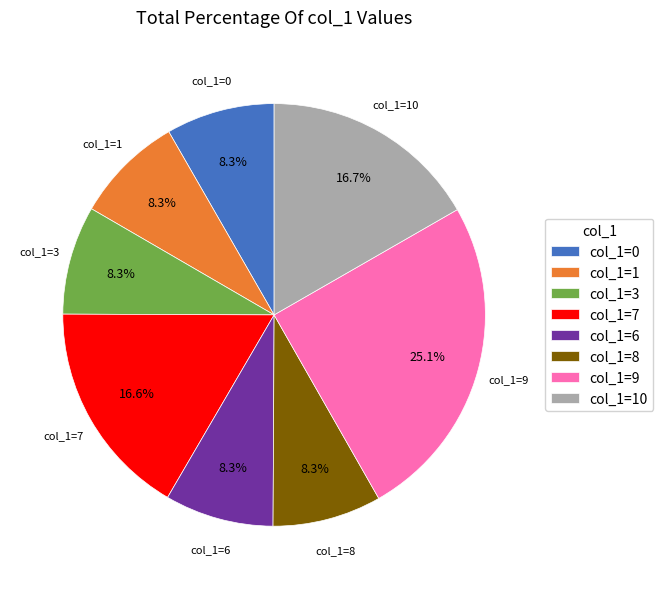

What is the largest slice in the pie chart?

col_1=9